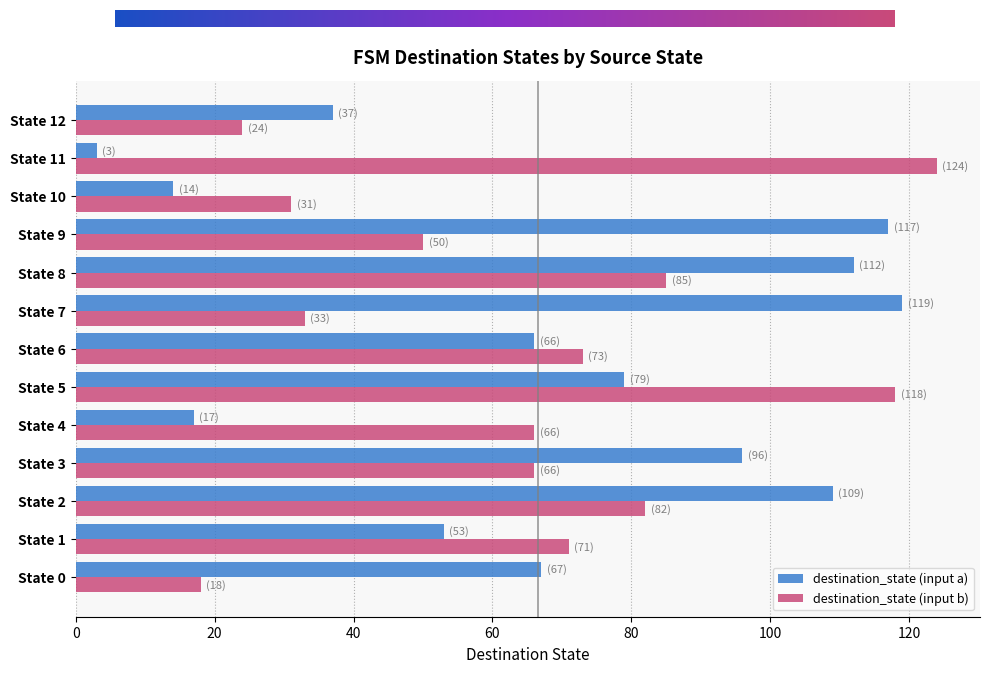

What is the difference between the highest and lowest values at State 2?

27